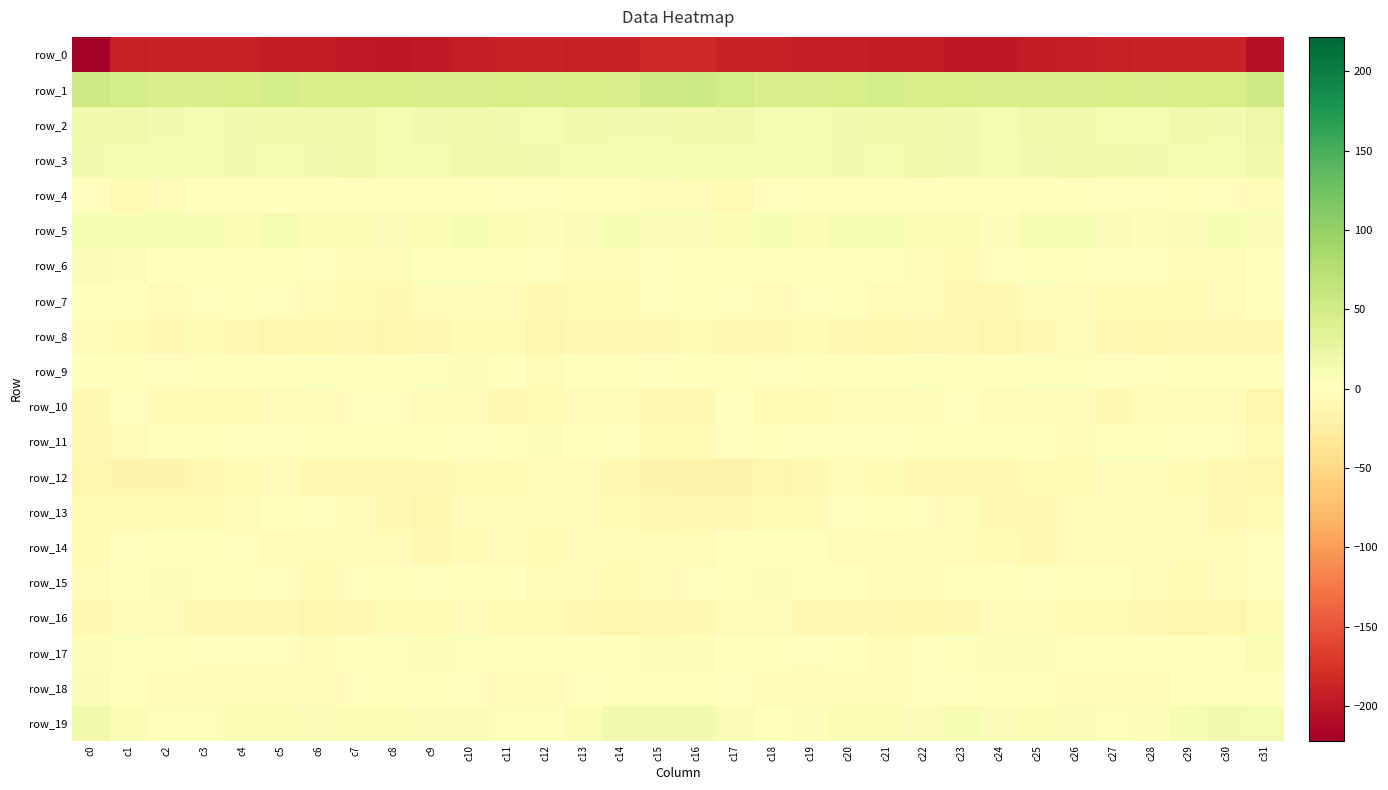

Reading left to right, what are all the values shown in this chart?

row_0: -221.7	-192.2	-189.3	-191.6	-192.2	-194.4	-194.6	-197.3	-199.1	-196.8	-193.9	-191.2	-190.1	-190.7	-189.8	-184.4	-184.4	-189.9	-189.7	-192.7	-192.7	-194.7	-195.3	-198.2	-199.1	-194.9	-193.5	-190.6	-189.6	-191.2	-188.9	-207.9
row_1: 53.2	49.7	44.5	44.1	45.9	47.5	45.3	46.4	45.1	44.3	43.6	46.1	44.2	45.8	44.6	52.3	54.7	48.6	43.5	44.9	46.4	47.1	45.4	46.4	44.5	44.0	44.2	45.9	44.8	45.2	46.4	53.7
row_2: 13.9	16.8	12.5	10.9	12.8	14.8	14.9	13.9	10.0	13.1	15.4	13.7	9.1	14.0	13.1	12.5	14.2	16.7	11.3	11.1	13.6	15.1	15.3	12.2	10.1	14.7	15.2	11.9	9.8	15.2	13.1	17.7
row_3: 12.9	11.1	9.9	10.9	12.8	10.9	12.9	15.2	9.9	10.9	14.8	14.2	13.4	11.3	9.9	9.0	11.7	10.6	10.3	11.2	12.8	10.8	14.8	13.4	8.8	12.8	15.0	14.2	12.3	11.2	9.9	14.4
row_4: -2.4	-7.1	-5.5	1.2	0.9	1.3	0.4	1.1	0.4	0.4	1.8	-2.4	-2.5	-1.4	-1.2	-6.3	-6.3	-8.1	-2.6	1.9	0.6	1.5	-0.1	1.5	-0.9	2.0	0.4	-3.0	-2.3	-0.8	-2.6	-4.5
row_5: 9.8	9.3	9.1	9.0	8.1	10.6	8.6	8.0	5.8	7.7	10.2	8.4	4.7	5.5	9.3	5.9	5.7	8.6	9.8	8.1	9.3	10.1	8.0	7.6	5.1	9.8	9.7	6.6	4.3	6.9	9.8	6.4
row_6: 5.5	4.0	0.1	-1.2	1.9	1.9	-3.4	-6.6	-5.1	2.0	2.6	-0.9	-3.2	-4.8	-6.9	-2.3	1.5	2.6	-0.8	-0.4	3.1	-0.4	-4.6	-7.1	-2.4	3.1	1.7	-2.5	-3.1	-6.4	-5.1	0.5
row_7: 1.6	-1.2	-5.0	-3.2	-0.8	-2.9	-6.6	-8.5	-10.3	-5.9	-4.3	-6.5	-8.7	-7.5	-7.5	-2.6	-1.0	-2.6	-5.2	-1.8	-0.7	-5.1	-6.7	-9.9	-9.0	-4.7	-4.7	-7.8	-8.0	-7.7	-5.9	-1.5
row_8: -5.3	-8.4	-10.8	-8.1	-10.1	-13.4	-12.3	-9.9	-12.6	-11.3	-7.2	-8.5	-13.8	-10.2	-11.0	-11.3	-8.3	-9.8	-9.9	-7.9	-12.0	-13.4	-11.0	-10.2	-13.4	-9.8	-6.6	-10.7	-13.2	-9.0	-11.8	-10.2
row_9: -0.8	-0.5	-1.9	-0.8	-0.3	-0.4	1.8	1.2	1.3	2.6	3.9	-1.1	-4.5	-0.2	0.5	-2.3	-1.7	-0.6	-1.8	-0.2	-1.0	0.8	2.2	0.8	1.5	3.0	3.3	-3.3	-3.3	0.9	-0.2	-1.4
row_10: -10.4	-3.4	-7.0	-8.2	-7.3	-5.1	-4.5	-2.1	-2.6	-4.8	-4.5	-8.9	-7.3	-5.6	-3.5	-11.2	-9.3	-2.9	-8.3	-7.8	-6.8	-4.7	-3.6	-1.7	-3.7	-4.6	-5.8	-9.1	-6.3	-4.8	-5.1	-13.1
row_11: -10.2	-4.4	-1.3	-1.4	-3.1	-2.5	-1.0	1.7	2.0	1.5	-3.2	-0.6	3.9	-1.6	-2.1	-8.2	-7.6	-2.9	-0.4	-2.5	-2.8	-2.3	0.1	2.1	1.9	0.5	-4.3	2.0	2.6	-2.8	-3.3	-7.8
row_12: -12.8	-14.9	-14.9	-10.6	-7.6	-6.5	-10.6	-11.7	-11.6	-9.5	-7.8	-7.4	-5.2	-6.4	-10.2	-15.1	-15.9	-16.0	-13.3	-9.3	-6.9	-7.8	-11.5	-11.5	-11.2	-8.2	-8.3	-6.7	-4.8	-8.1	-11.6	-13.0
row_13: -8.1	-8.3	-8.1	-7.6	-4.6	-1.1	-2.7	-4.3	-9.8	-13.4	-6.5	-4.5	-6.0	-4.6	-7.3	-10.5	-9.1	-8.8	-7.8	-7.3	-2.9	-1.5	-2.7	-6.1	-11.8	-12.0	-4.0	-6.0	-5.2	-5.1	-8.7	-8.5
row_14: -8.0	-3.1	1.1	-0.8	-3.3	-4.9	-5.3	-6.1	-6.9	-10.8	-7.0	-4.7	-7.3	-4.2	-5.9	-6.3	-5.2	-0.7	0.8	-1.7	-4.3	-5.0	-5.4	-6.1	-8.3	-10.6	-4.3	-6.5	-6.2	-4.0	-6.7	-3.4
row_15: -5.8	-1.2	4.0	3.3	0.0	-2.6	-7.2	-2.0	0.3	-2.0	-1.1	-0.3	-3.8	-6.0	-7.1	-4.3	-3.2	1.0	4.8	1.9	-0.7	-4.5	-6.0	-0.4	-0.4	-2.1	-0.4	-1.3	-4.5	-7.0	-6.0	-2.6
row_16: -9.6	-6.3	-5.7	-9.1	-10.9	-9.6	-13.3	-10.6	-7.2	-6.9	-6.4	-7.4	-8.5	-11.8	-13.8	-11.8	-9.3	-5.8	-6.6	-10.7	-10.0	-10.8	-13.0	-9.3	-6.7	-6.7	-7.2	-7.3	-9.1	-13.7	-12.7	-8.6
row_17: 4.2	2.9	0.3	-2.8	-1.8	-2.3	-4.5	0.6	3.4	4.0	1.9	-0.1	-1.5	-1.2	0.4	4.5	4.5	1.5	-0.6	-3.4	-0.8	-4.1	-3.0	2.3	3.7	3.8	0.5	-0.7	-1.2	-1.3	2.4	7.5
row_18: 5.4	0.2	-4.0	-5.5	-5.3	-5.4	-3.6	-3.1	0.5	1.8	-2.2	-4.9	-5.7	-1.9	2.6	2.1	2.6	-1.9	-4.5	-5.9	-5.2	-5.1	-2.9	-2.2	1.3	1.2	-3.9	-5.7	-5.0	0.6	2.5	1.7
row_19: 14.9	8.0	2.1	1.8	7.4	8.4	6.3	7.7	8.2	6.3	6.9	2.8	3.0	7.5	12.3	13.6	13.5	5.8	1.0	3.7	8.5	7.5	6.4	8.8	6.7	7.2	5.6	2.0	4.3	9.9	12.4	11.0